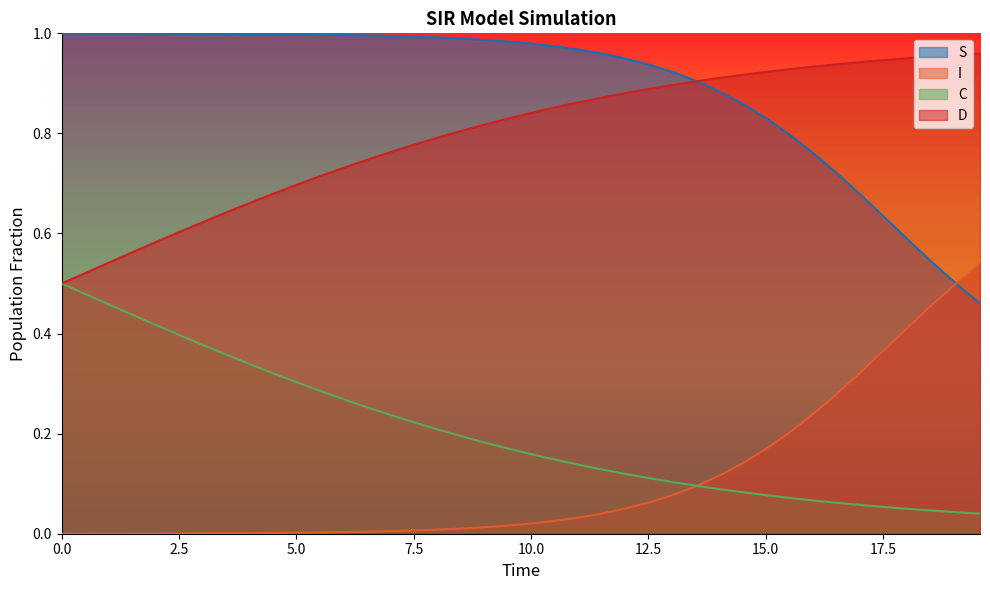

What are all the series names shown in the legend?

S, I, C, D